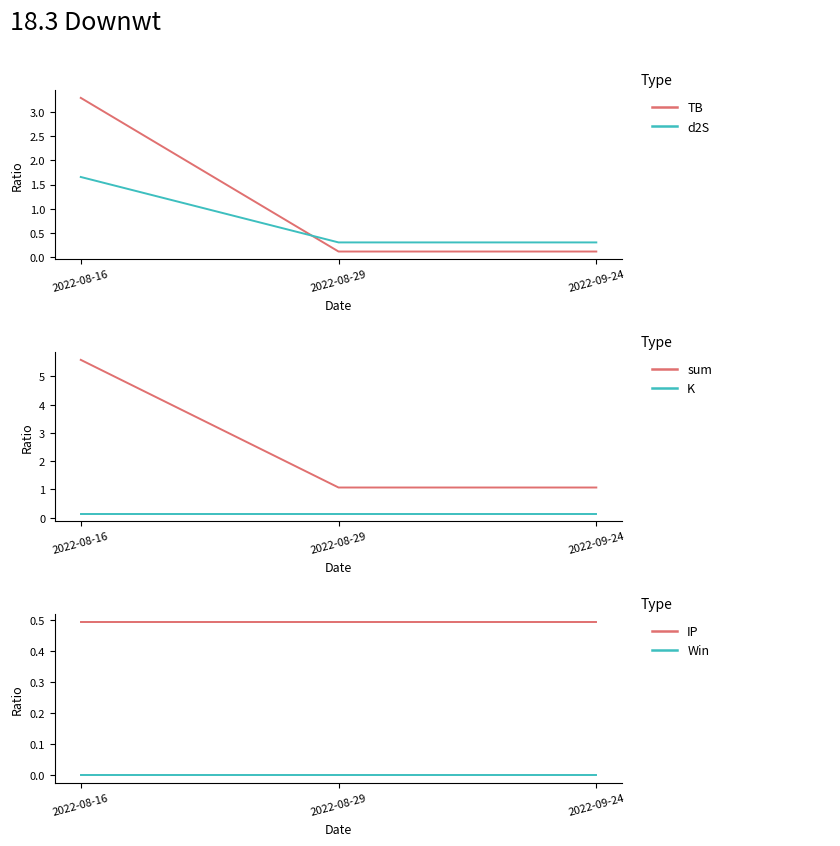

What is the greatest value displayed?

5.6